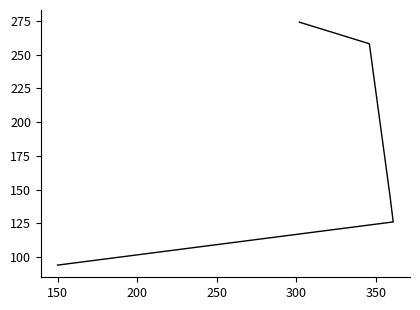

Is this an area chart (filled region under the line)?

No